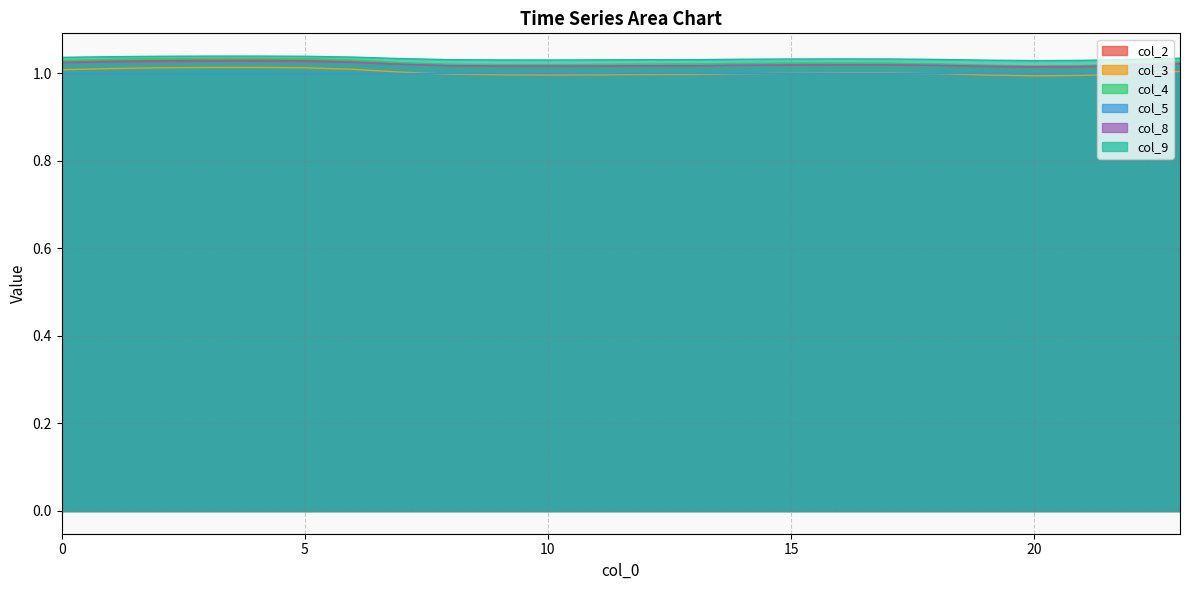

How many interior local valleys does the col_9 series have?

2